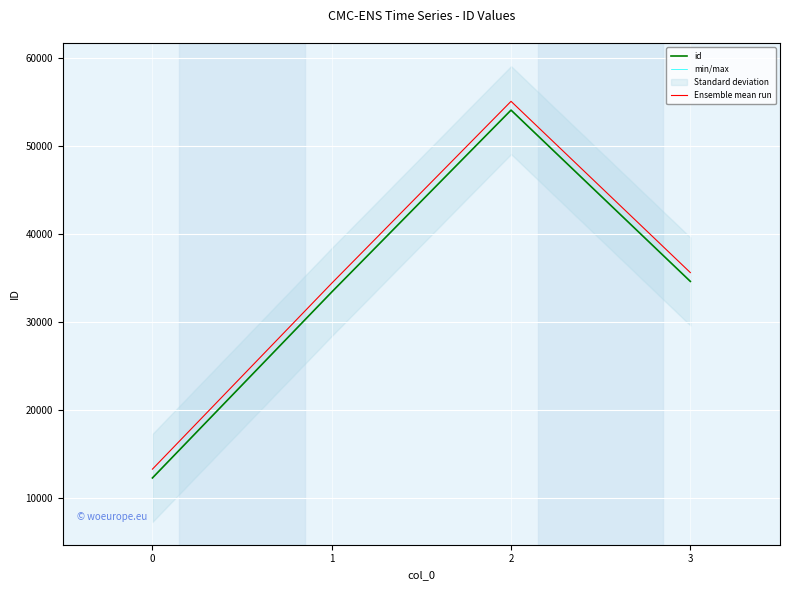

What is the highest value of the Ensemble mean run series?

55123